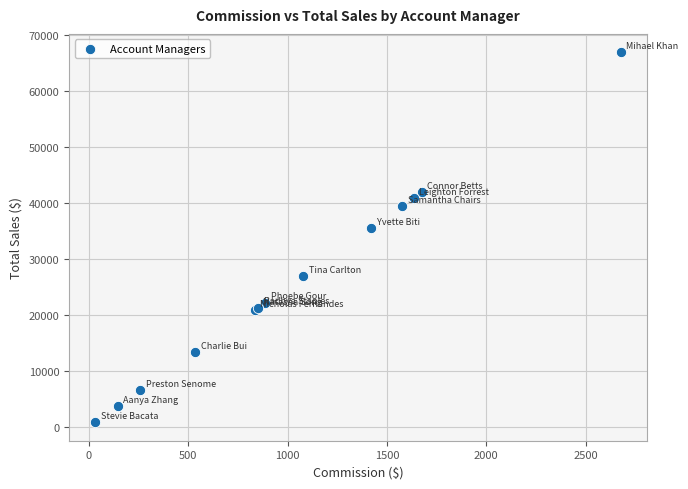

What Y value in the scatter plot is closest to 33856?

35551.7